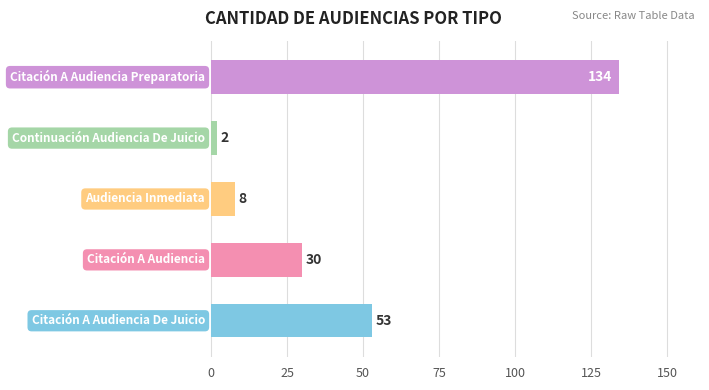

What is the average value?

45